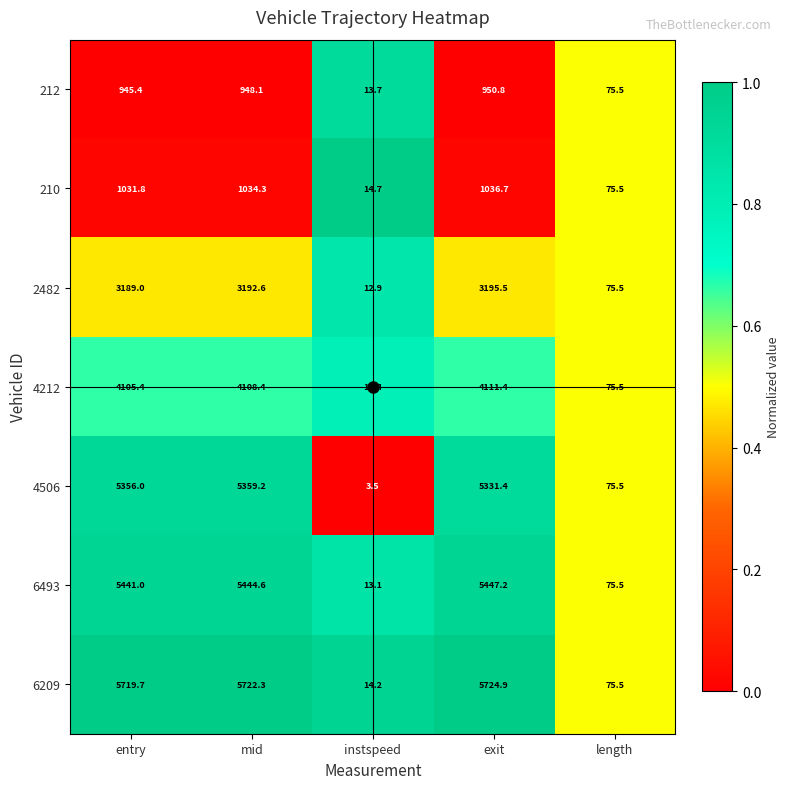

What is the difference between the highest and lowest values at mid?

4774.2